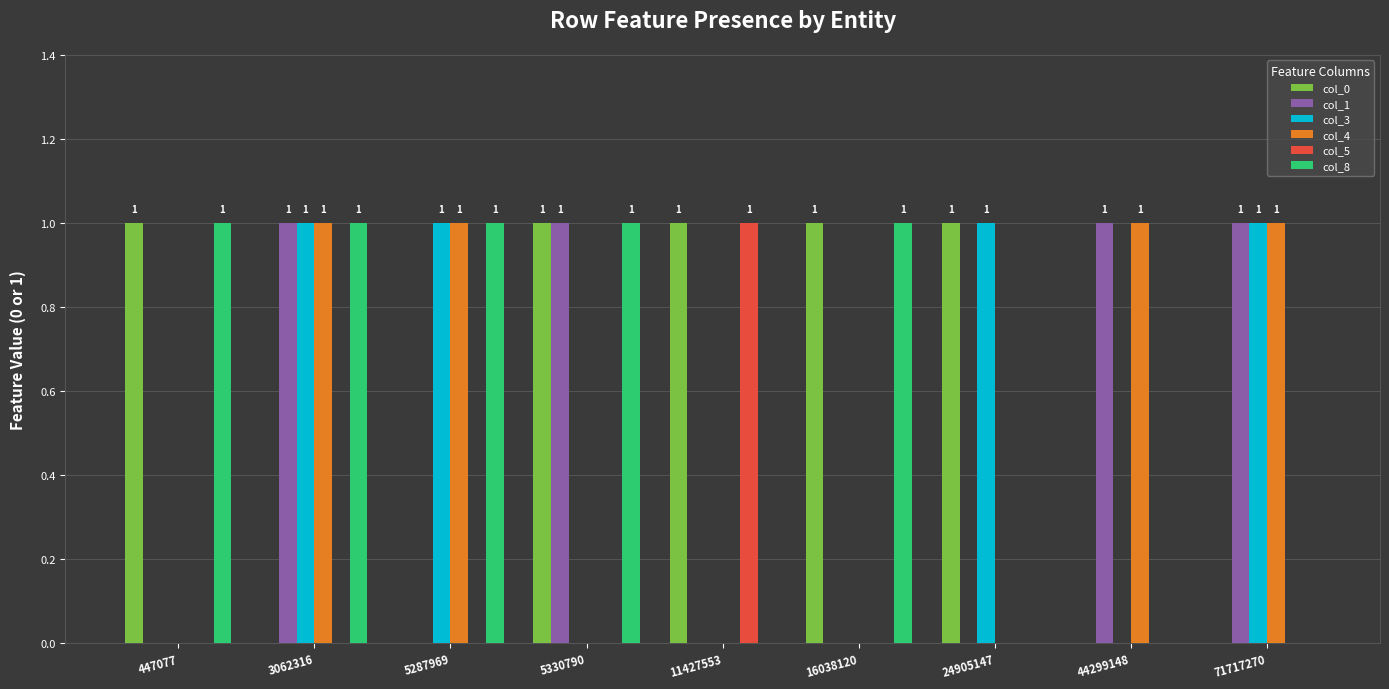

What is the total value across all series at 3062316?

4